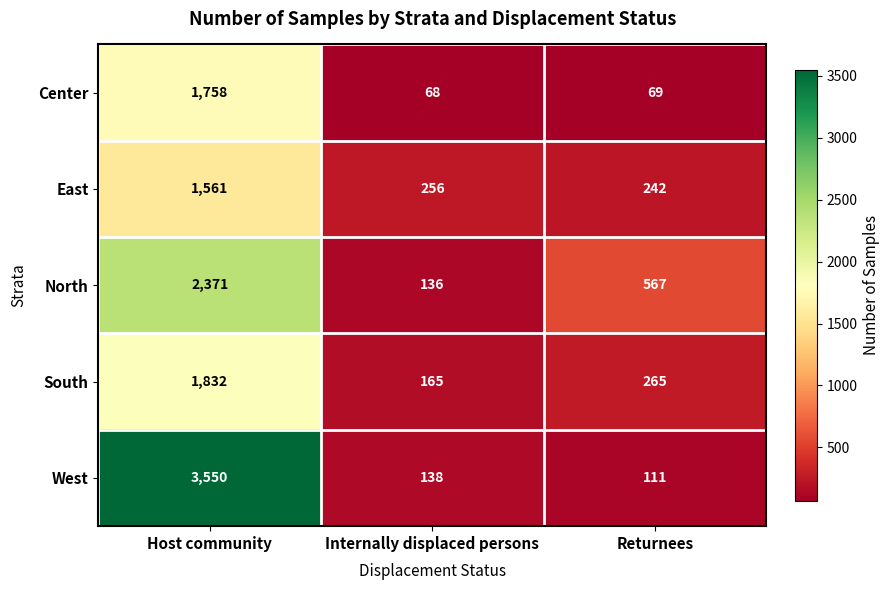

Reading left to right, what are all the values shown in this chart?

Center: Host community=1758	Internally displaced persons=68	Returnees=69
East: Host community=1561	Internally displaced persons=256	Returnees=242
North: Host community=2371	Internally displaced persons=136	Returnees=567
South: Host community=1832	Internally displaced persons=165	Returnees=265
West: Host community=3550	Internally displaced persons=138	Returnees=111